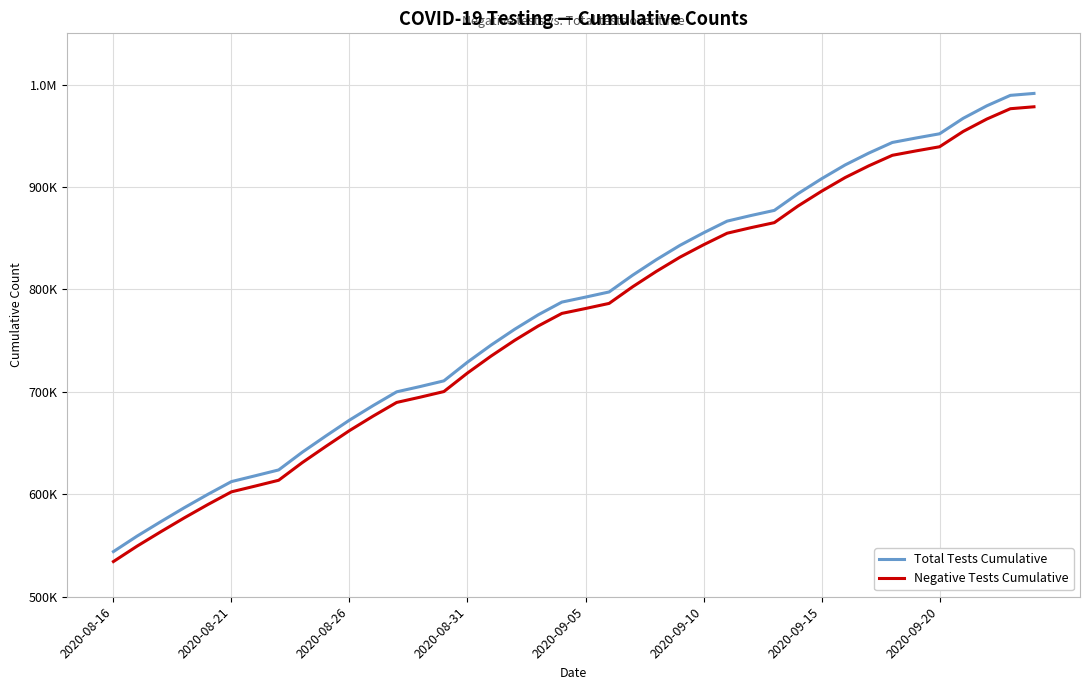

Reading left to right, transcribe all the data shown in this chart.

Total Tests Cumulative: 544069	559159	573198	586879	599954	612415	618055	623789	641082	656948	672409	686576	700037	705234	710752	728997	745664	761124	775285	787646	792496	797532	813946	829022	842998	855244	866674	872109	877152	893437	908021	921530	933072	943468	947809	951927	967031	979229	989448	991344
Negative Tests Cumulative: 534357	549372	563355	576975	590000	602408	608003	613717	630942	646767	662188	676302	689681	694837	700305	718403	734956	750315	764353	776596	781373	786349	802632	817595	831448	843560	854866	860240	865206	881390	895844	909214	920640	930941	935224	939267	954207	966305	976414	978295